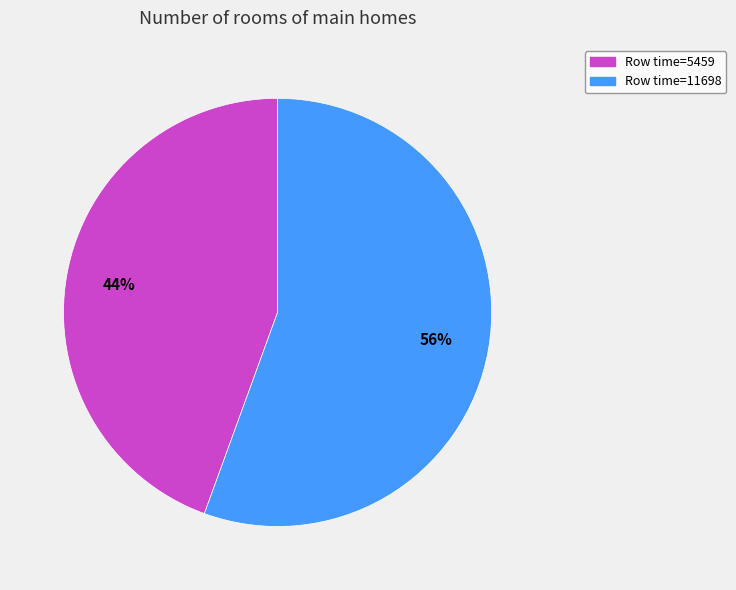

To the nearest percent, what is the average slice percentage?

50%